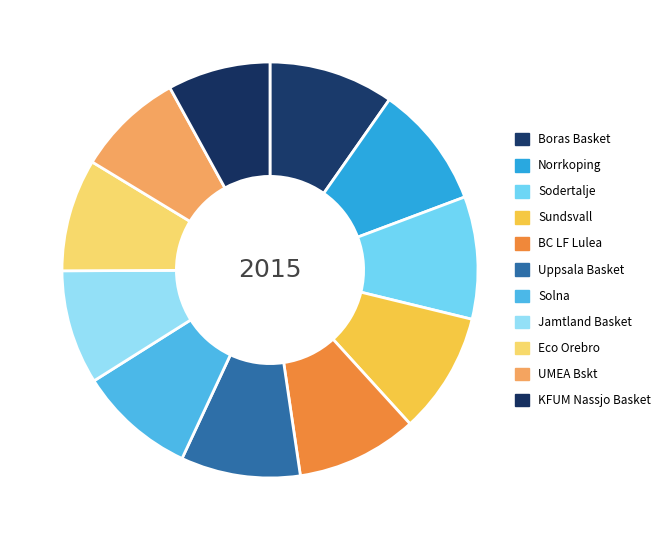

What percentage is the Jamtland Basket slice, to the nearest percent?

9%